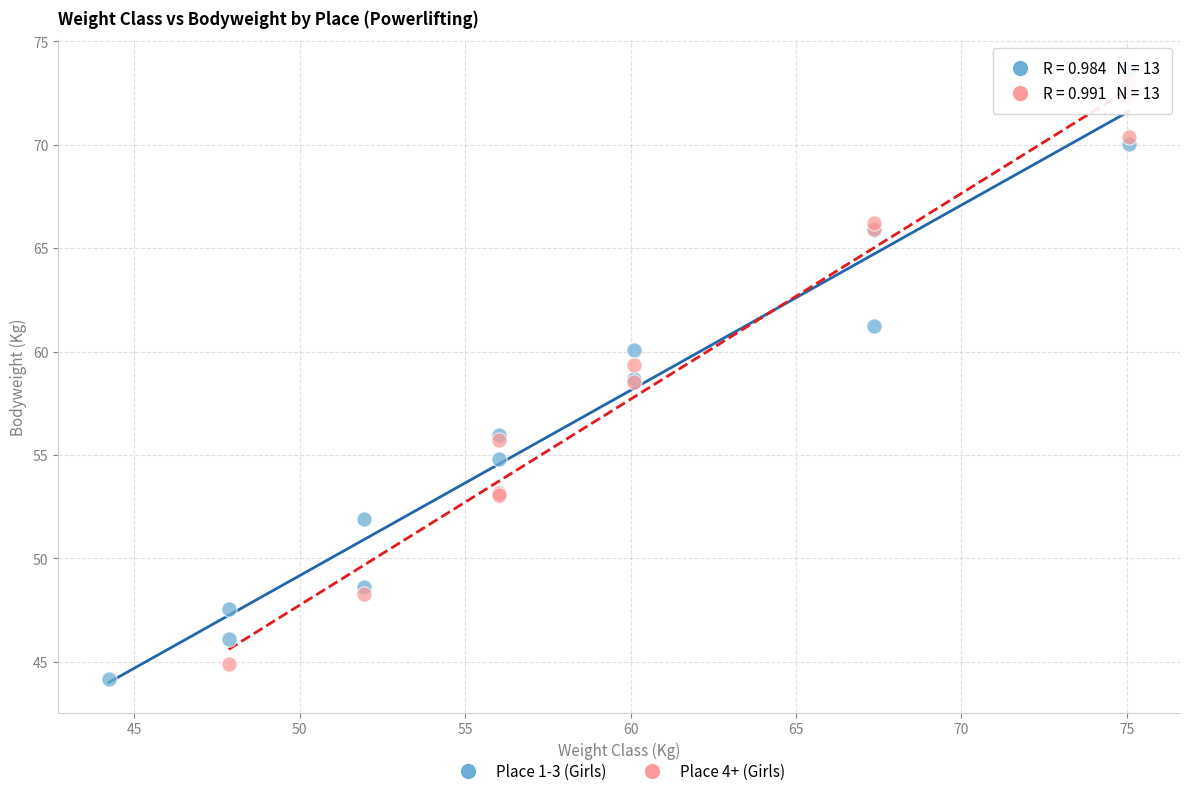

Which series has the largest Y range (max minus min)?

Place 1-3 (Girls)